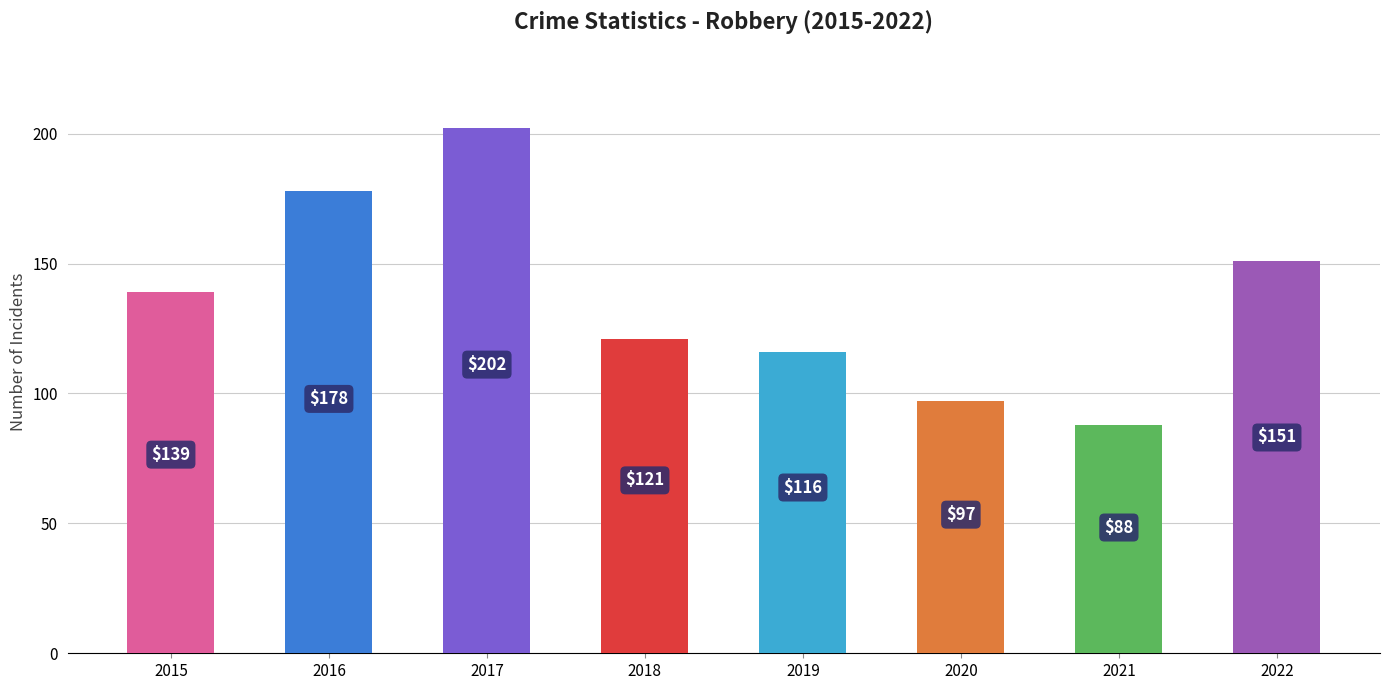

Is it true that the value at 2021 is 88?

True